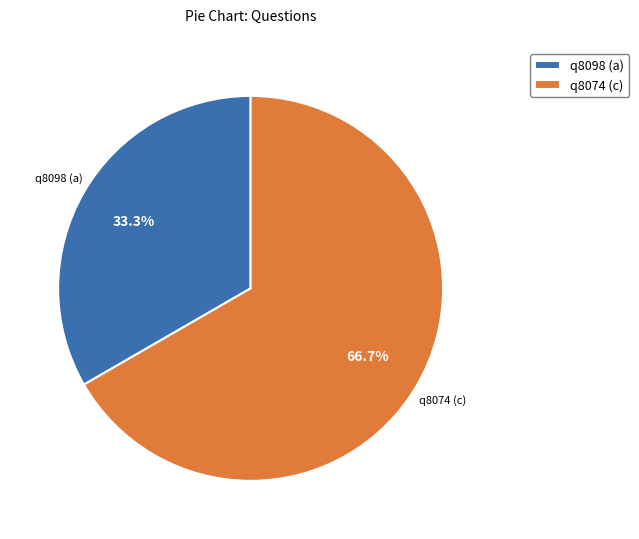

The q8098 (a) slice represents 42% of the pie. True or false?

False